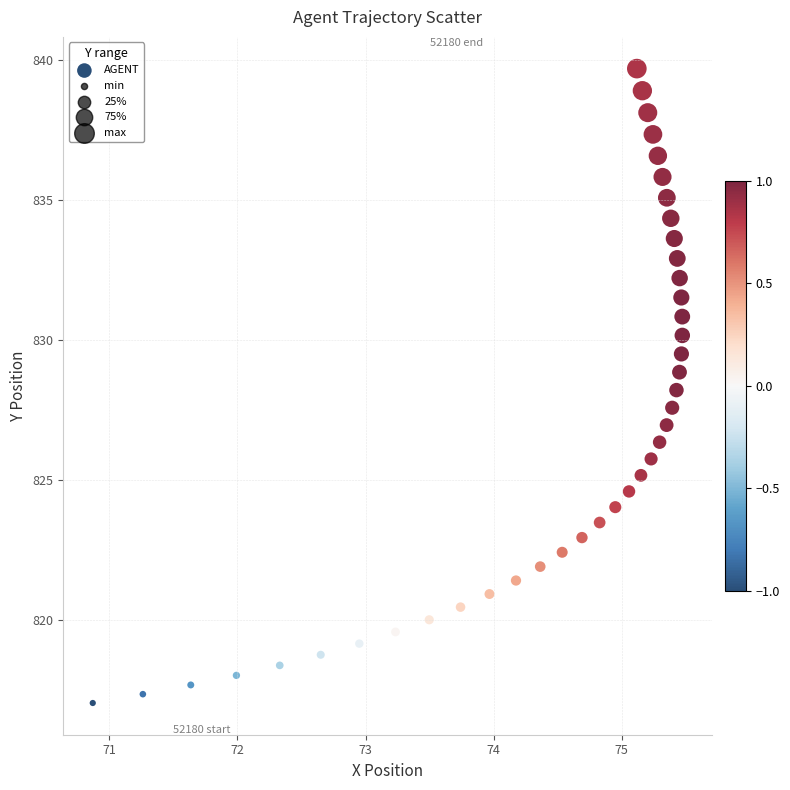

What is the range of X values (max minus min)?

4.6